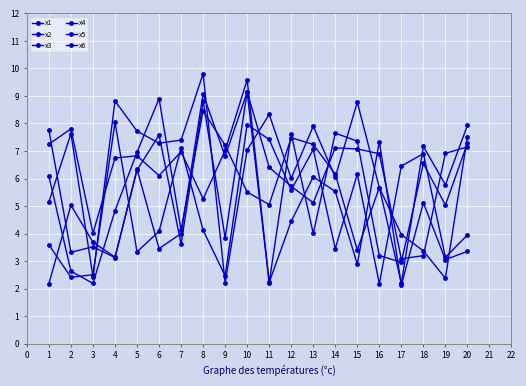

What is the difference between the maximum and minimum values in the x1 series?

6.7